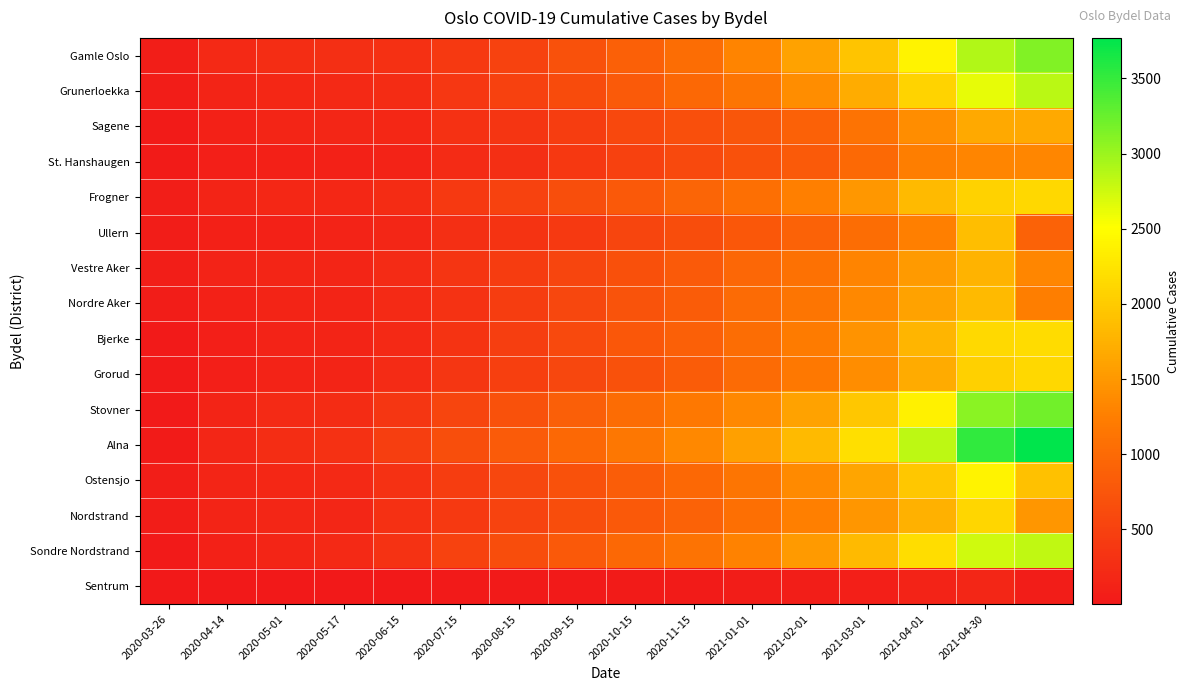

At which category is the sum across all series the highest?

2021-04-30